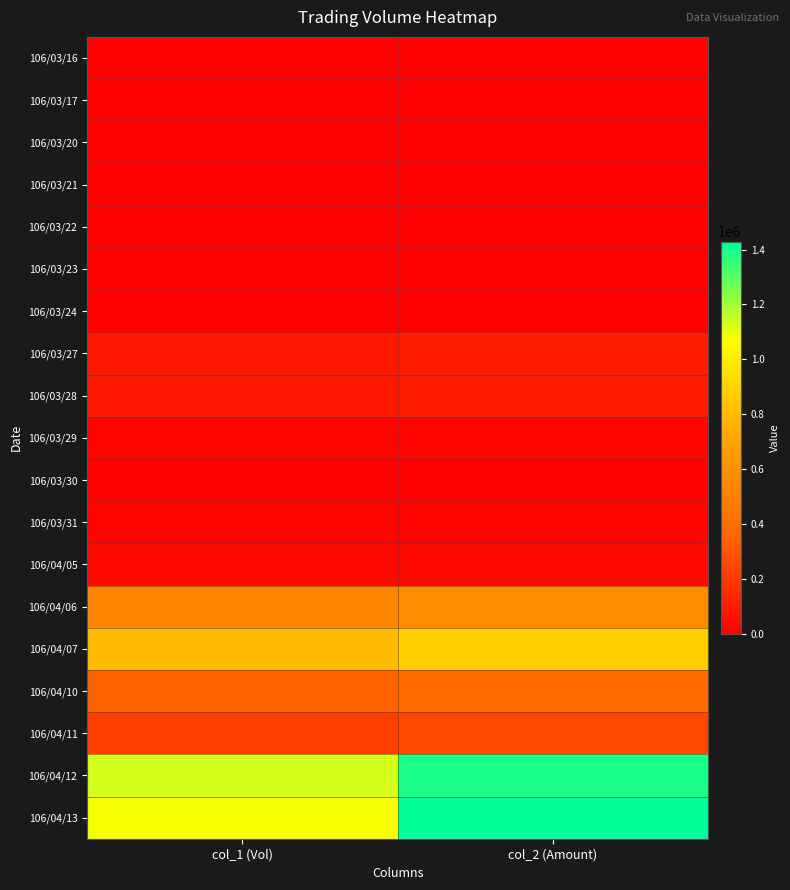

What is the total value across all series at col_1 (Vol)?

4361000